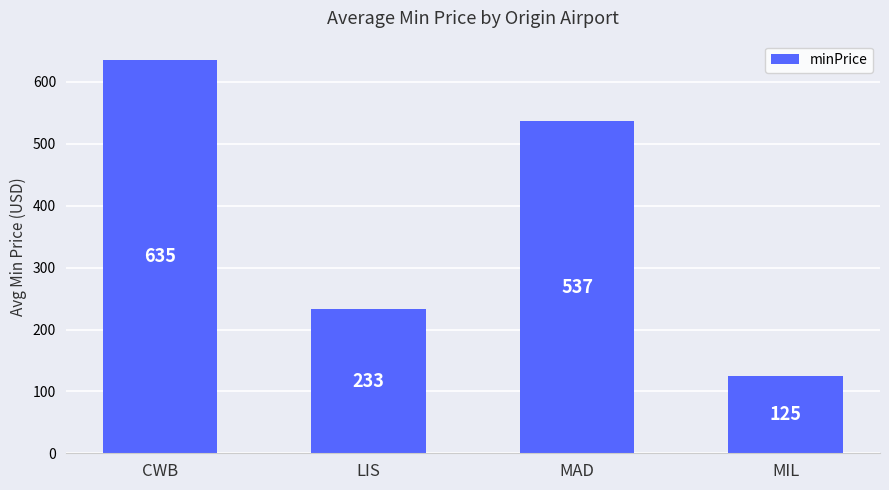

What is the approximate value at MIL?

125